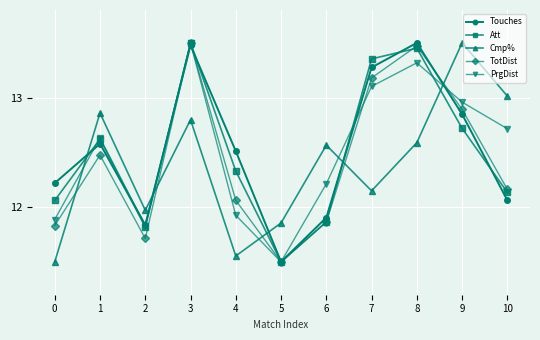

What is the minimum value shown in the chart?

11.5